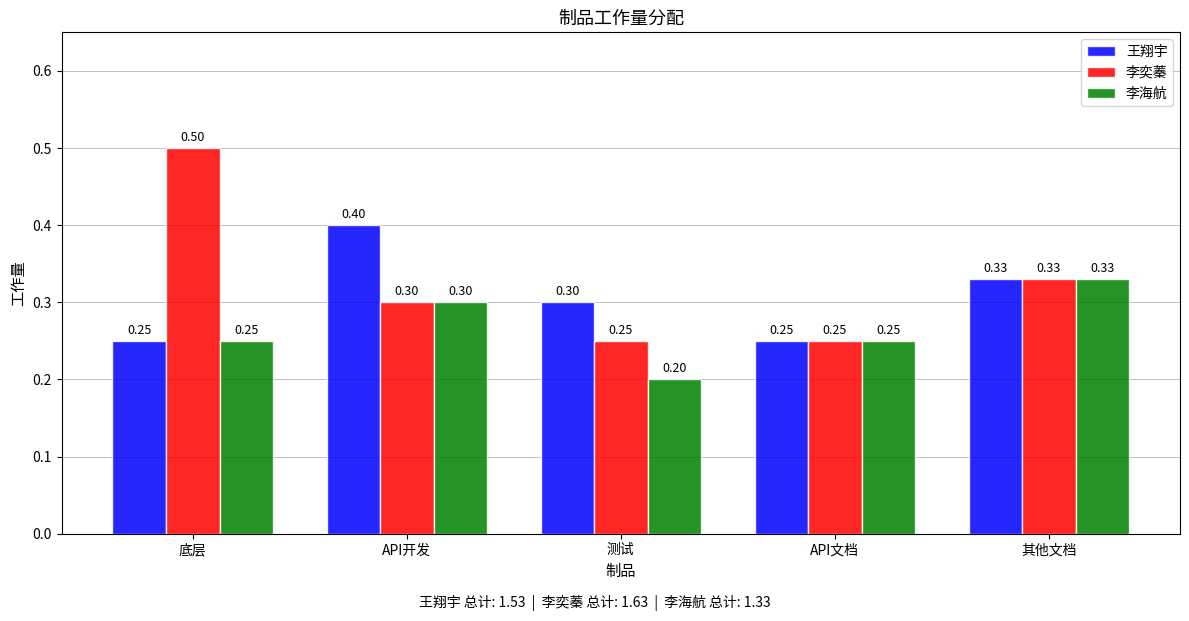

What is the sum of the 王翔宇 values at 测试 and API开发?

0.7